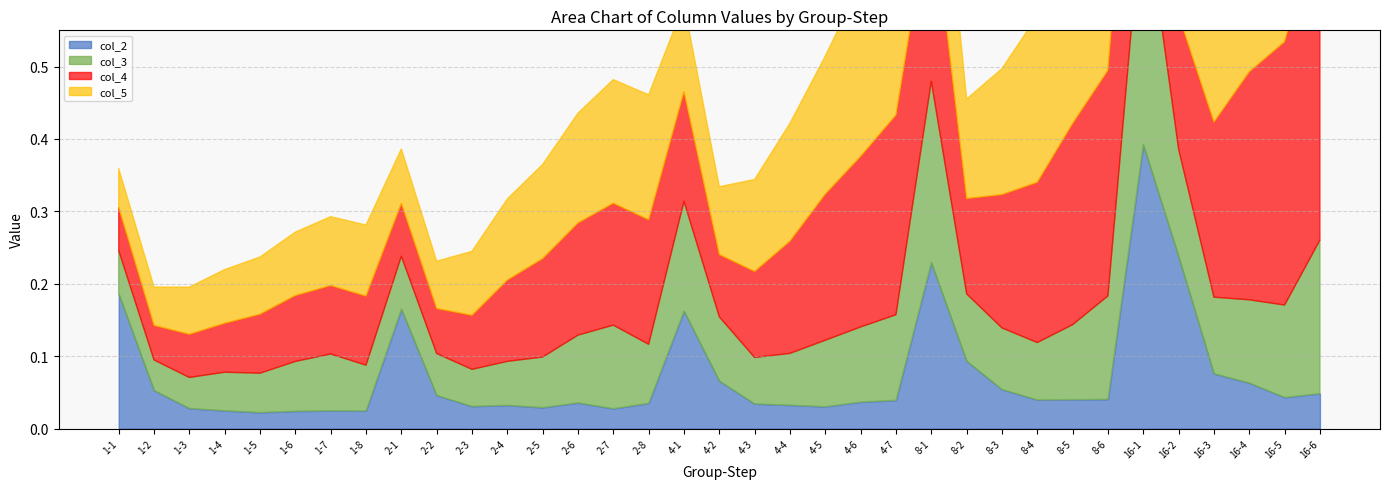

What is the greatest value displayed?

0.4